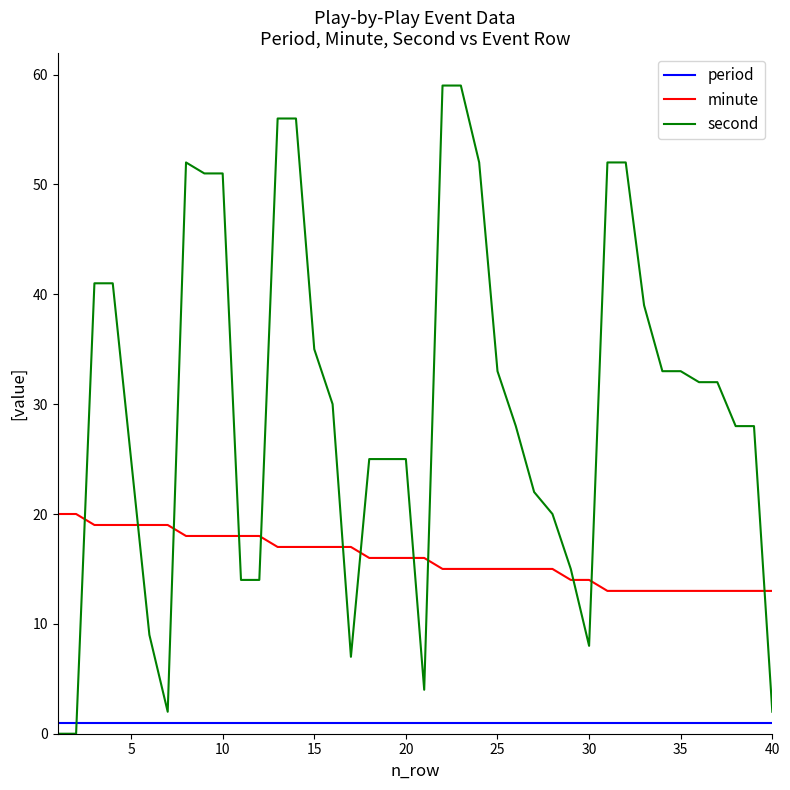

List the series in order of their overall mean, lowest first.

period, minute, second